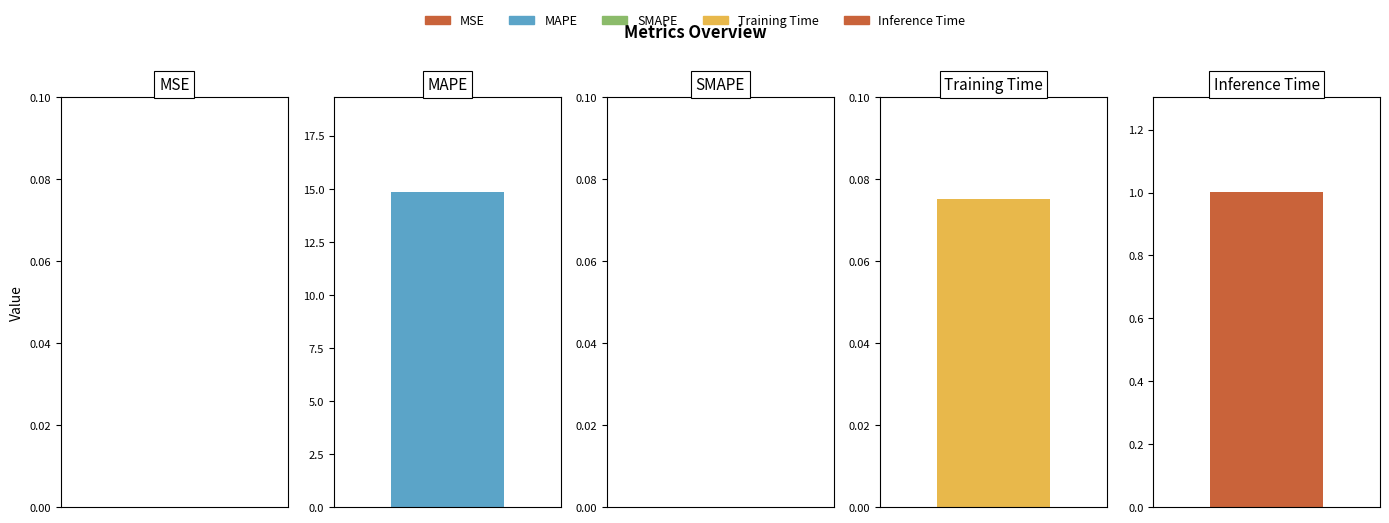

Reading left to right, transcribe all the data shown in this chart.

0.0	14.9	0.0	0.1	1.0